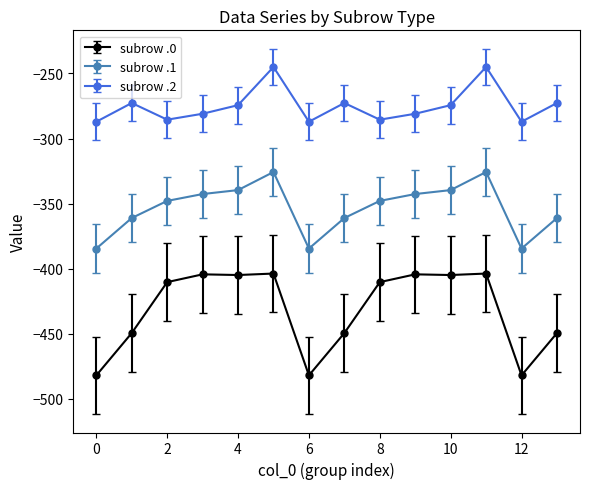

What is the value of the subrow .1 point at the 1st from the left?

-384.6